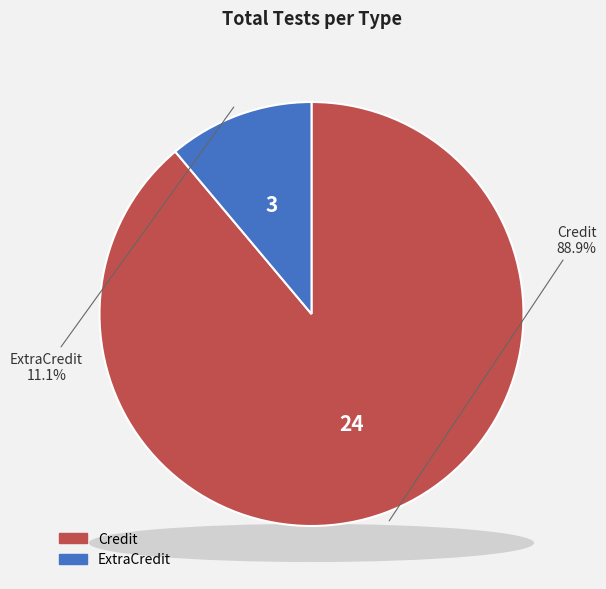

How many slices are in this pie chart?

2